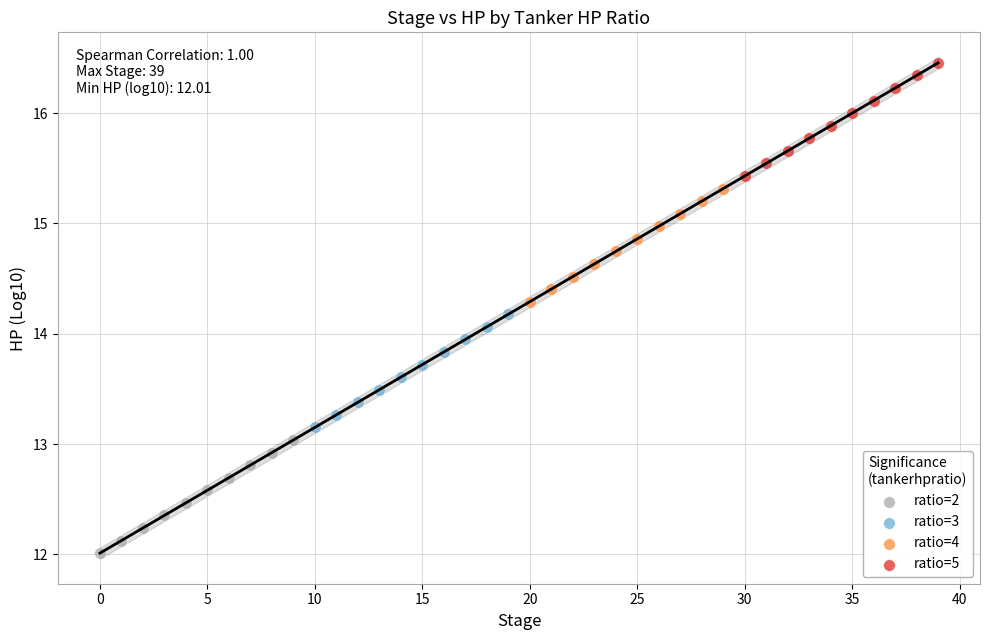

Which series contains the lowest Y value?

ratio=2